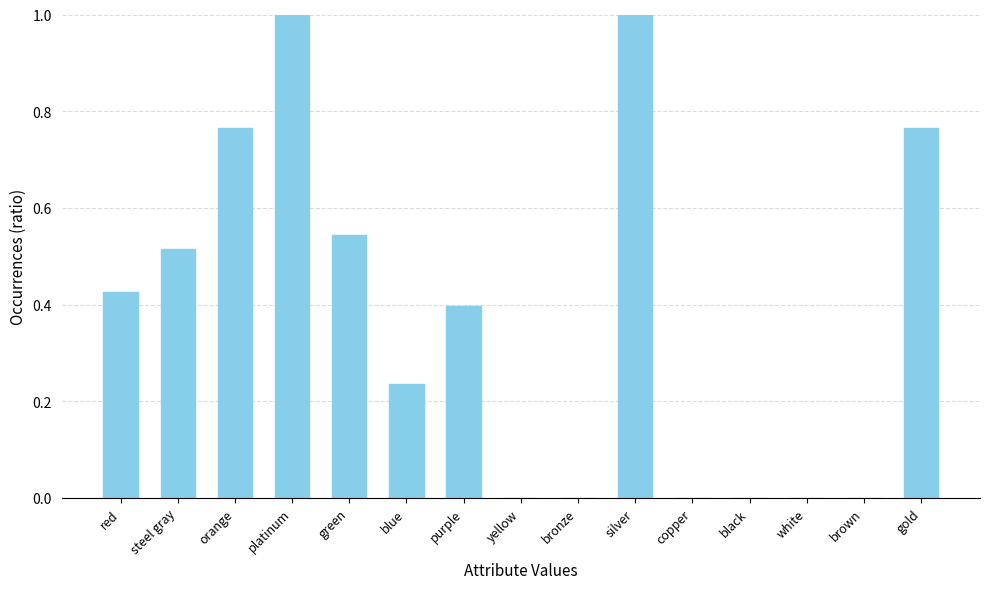

The value at platinum is 1.0. True or false?

True